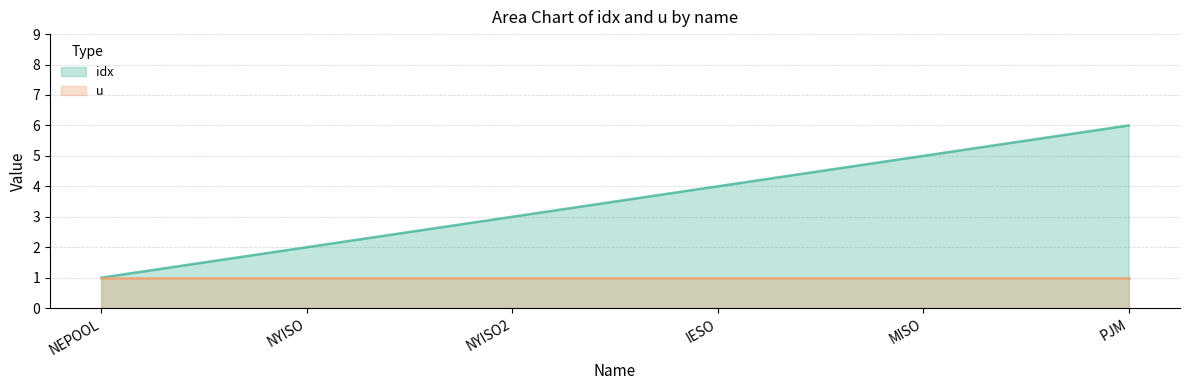

At which category does the chart reach its peak across all series?

PJM